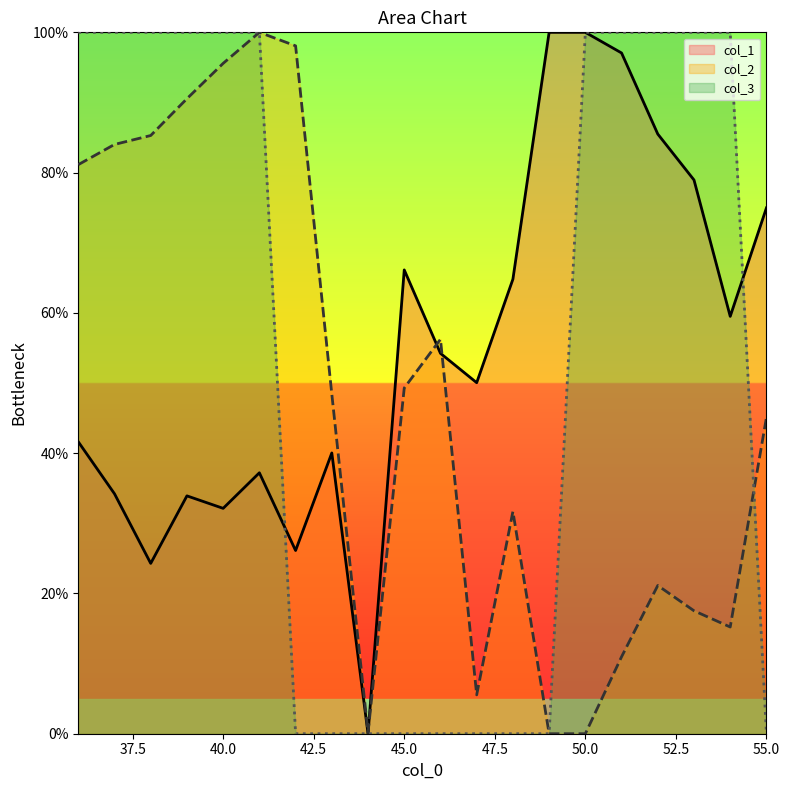

After their last crossing, which series has the higher values: col_3 or col_1?

col_1